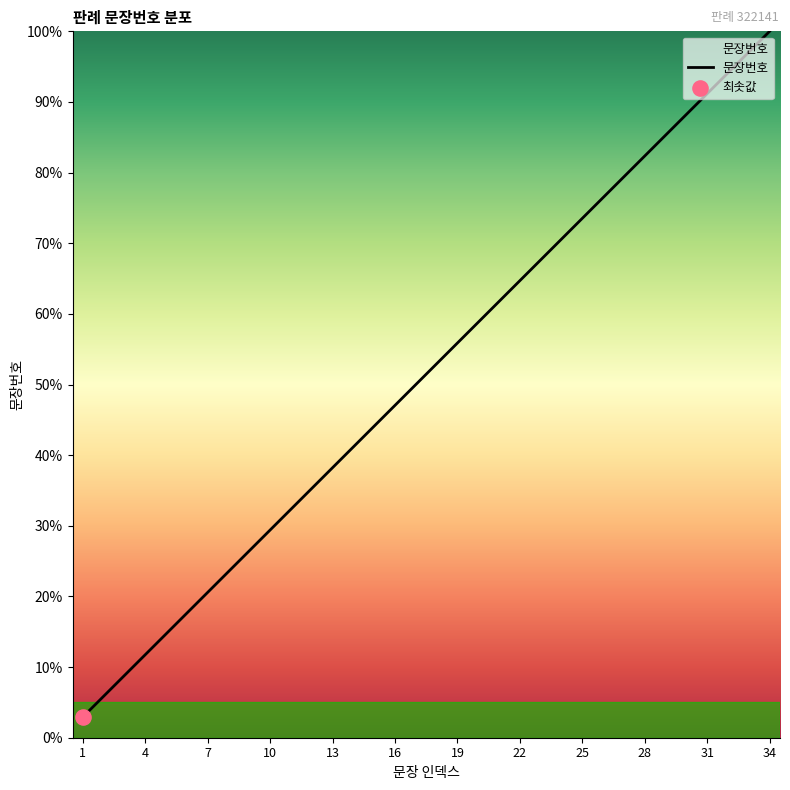

What is the minimum value shown in the chart?

2.9